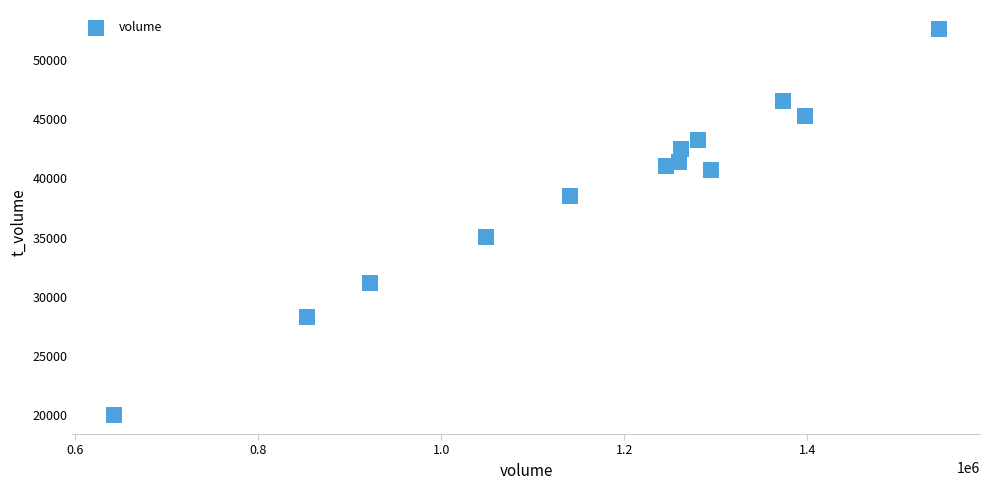

What is the range of X values (max minus min)?

901448